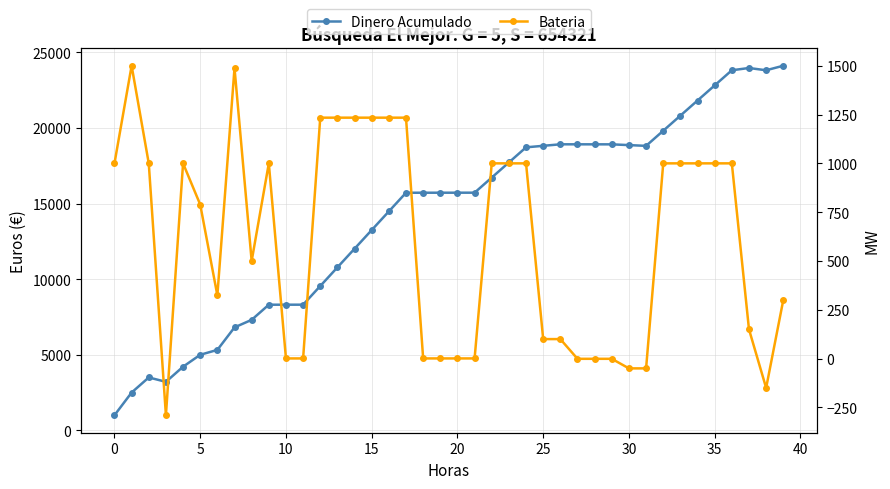

Which has a higher value, 5 or 20?

20